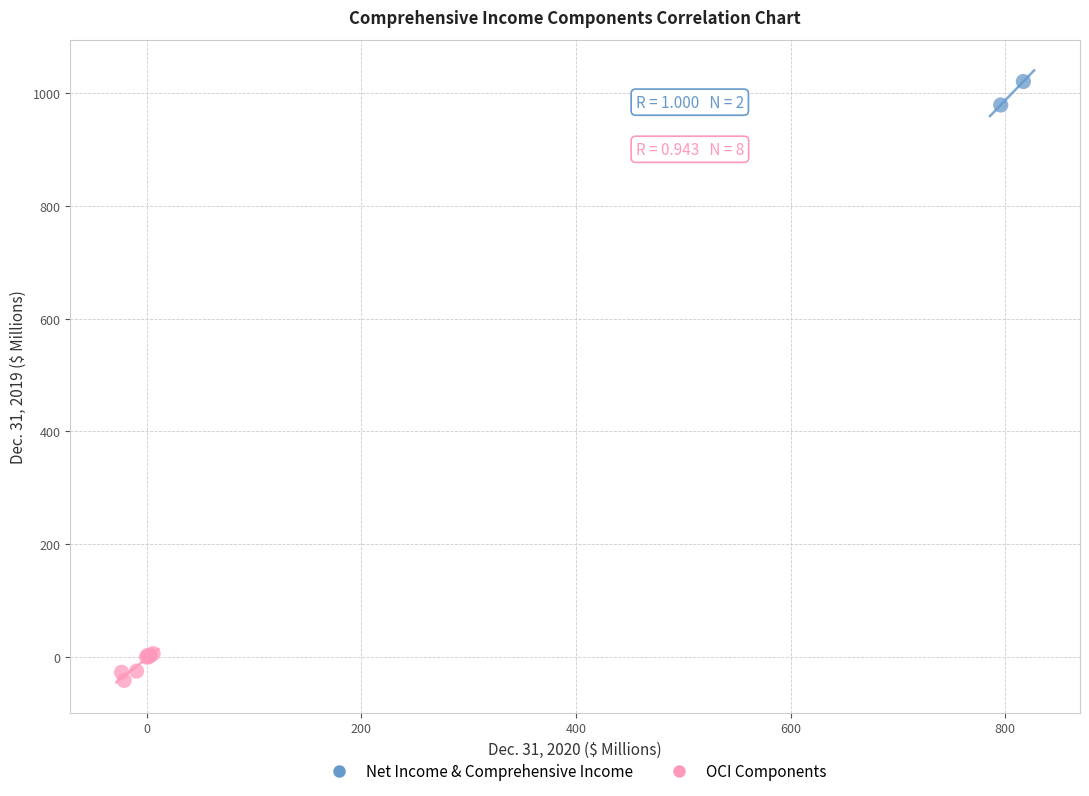

What are all the series names shown in the legend?

Net Income & Comprehensive Income, OCI Components